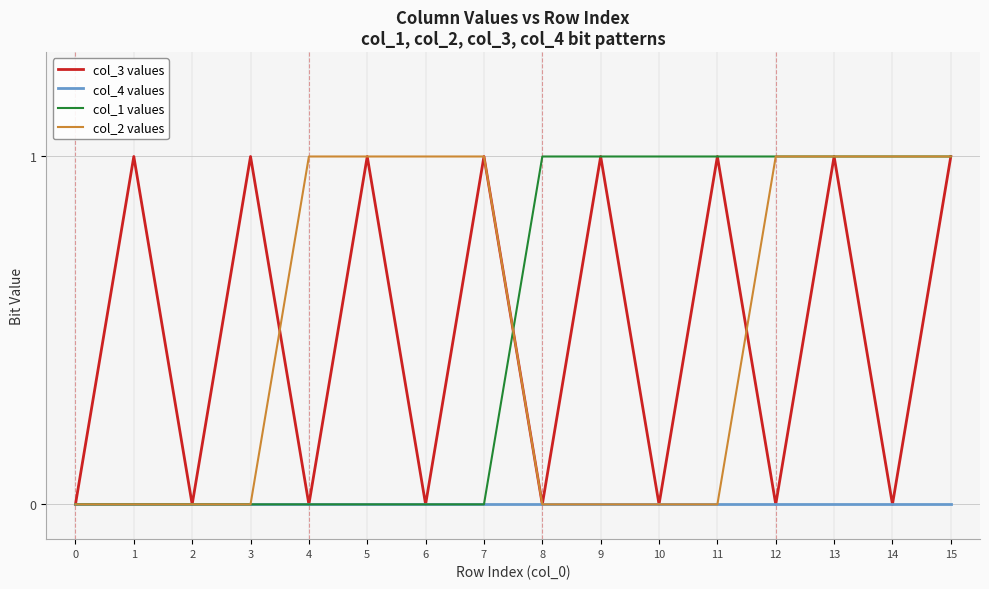

Reading right to left, list all the values displayed in this chart.

col_3 values: 1	0	1	0	1	0	1	0	1	0	1	0	1	0	1	0
col_4 values: 0	0	0	0	0	0	0	0	0	0	0	0	0	0	0	0
col_1 values: 1	1	1	1	1	1	1	1	0	0	0	0	0	0	0	0
col_2 values: 1	1	1	1	0	0	0	0	1	1	1	1	0	0	0	0